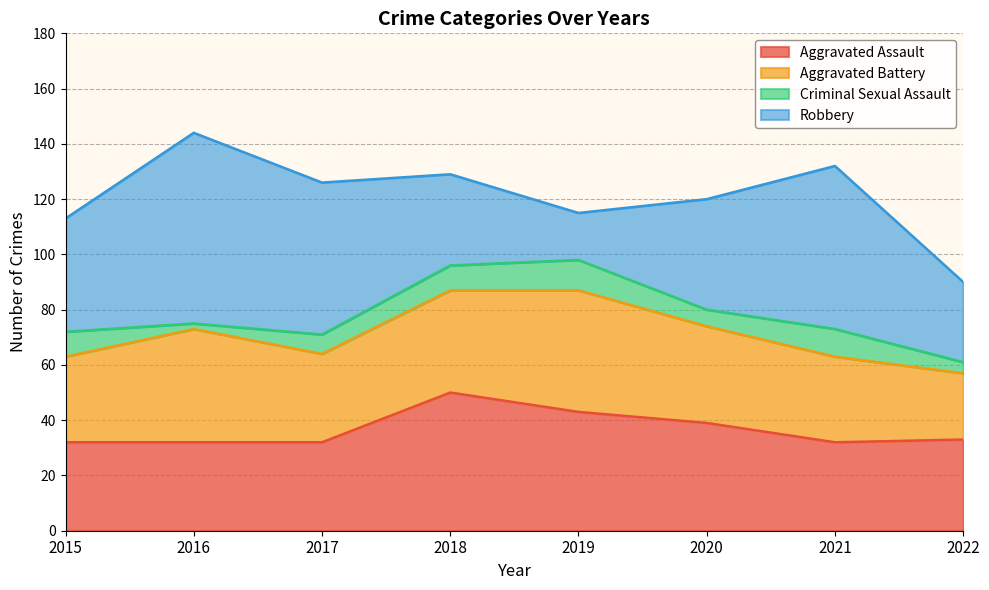

The value of Robbery at 2018 is 20. True or false?

False